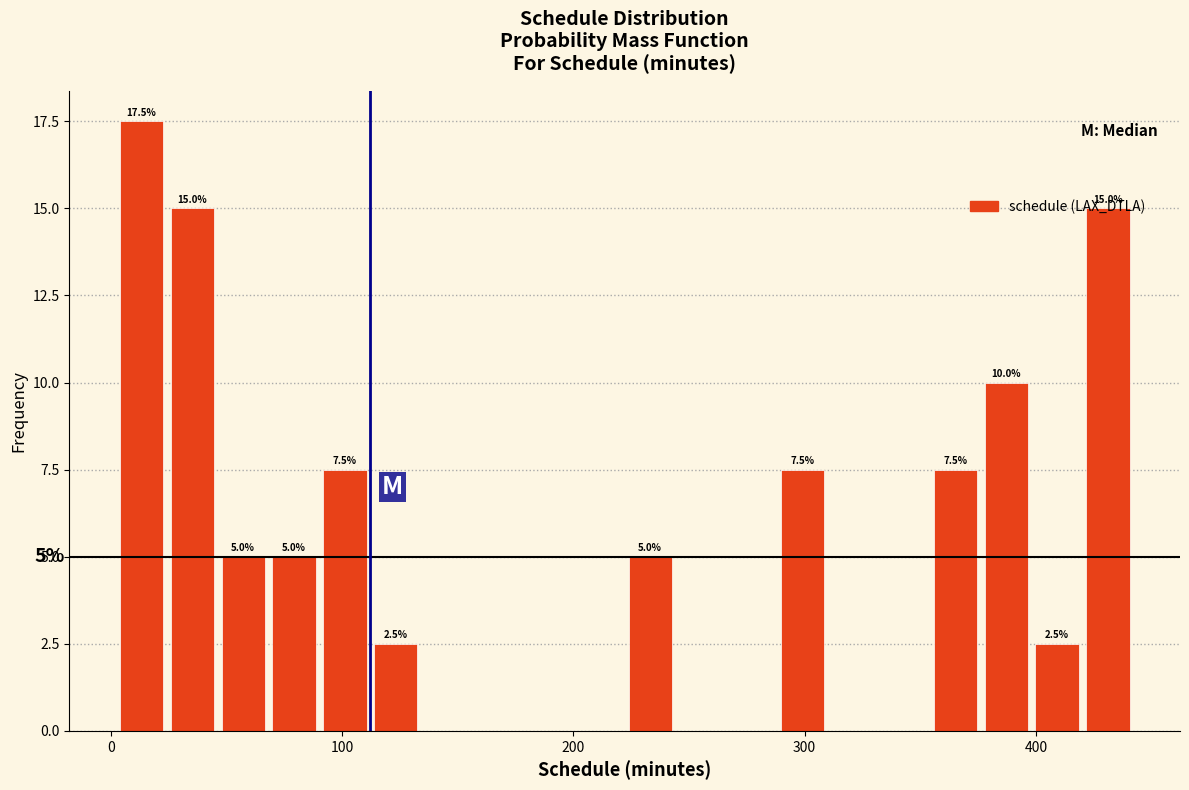

Read against the x-axis, roughly where is the centre of the tallest bar?

10